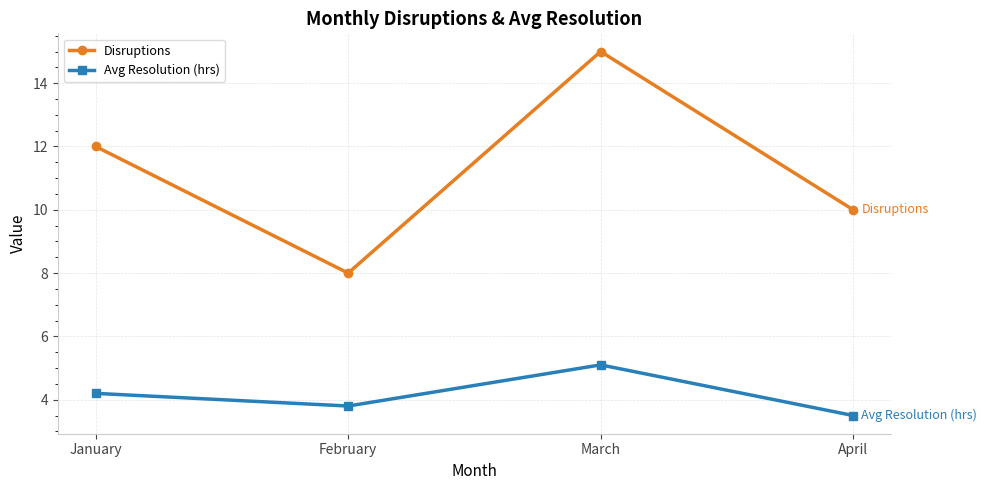

Where is the first local minimum for Disruptions?

February